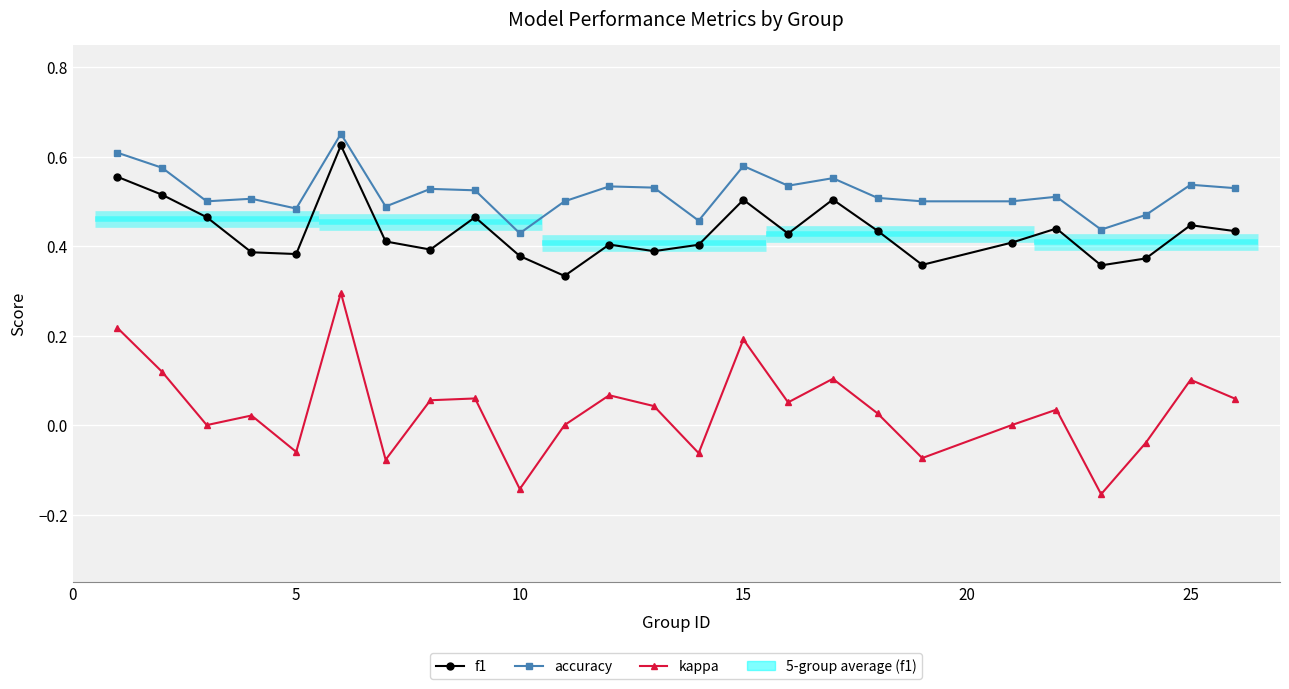

Does the chart display data point markers on the line(s)?

Yes